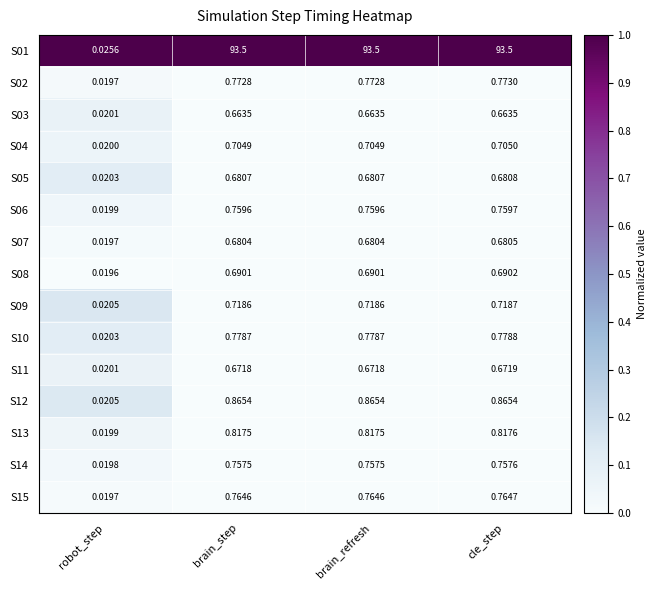

Which series has the widest spread of values?

S01